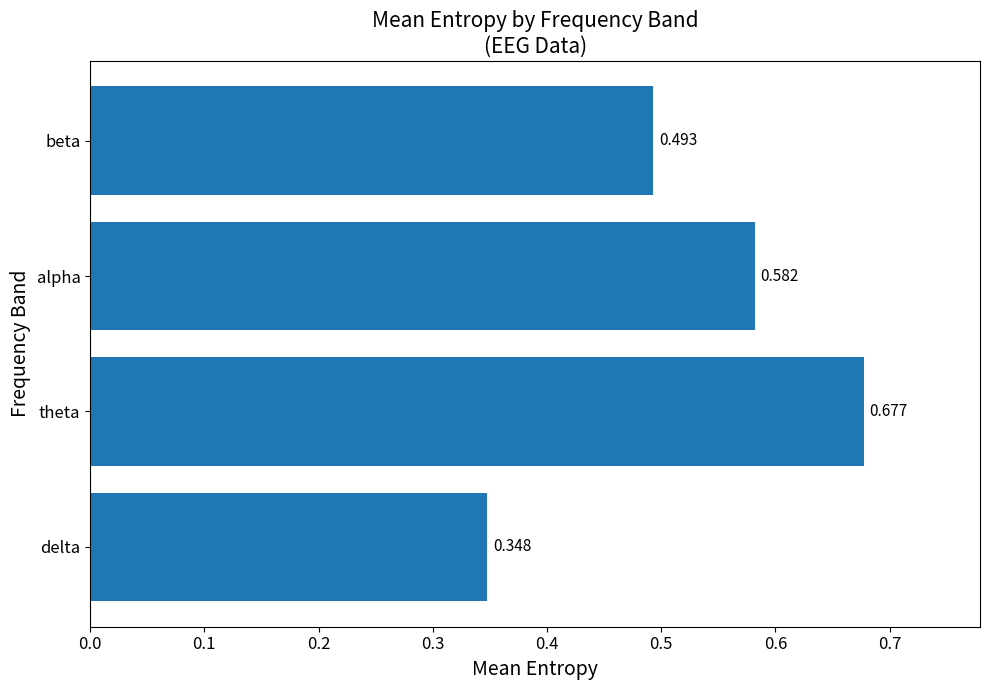

Between theta and alpha, which is larger?

theta